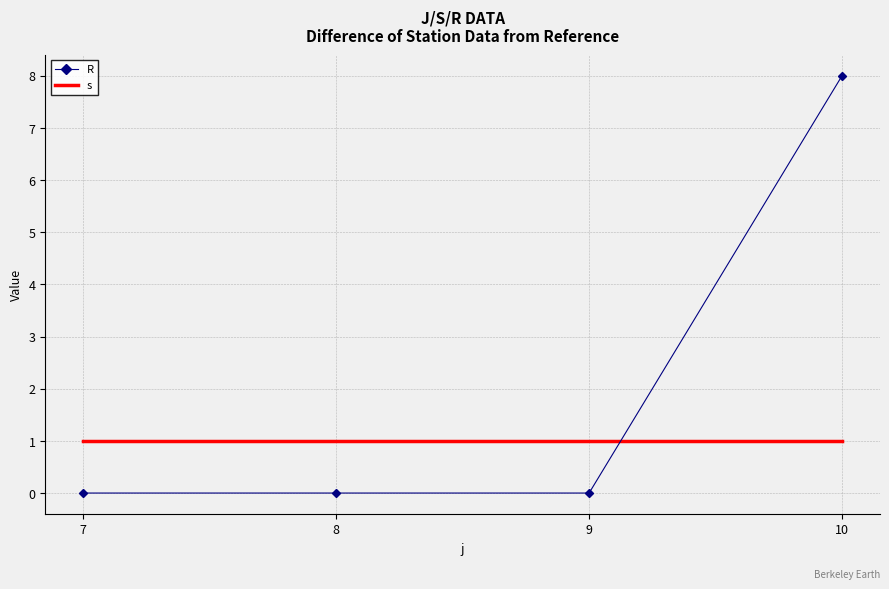

How many lines are shown in the chart?

2